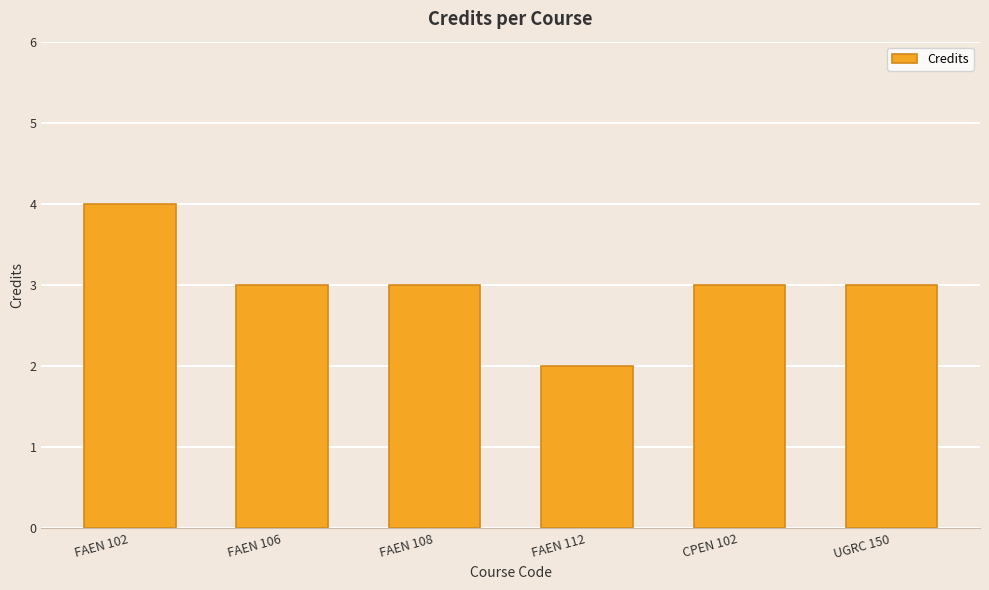

Where does the data first go above 3?

FAEN 102